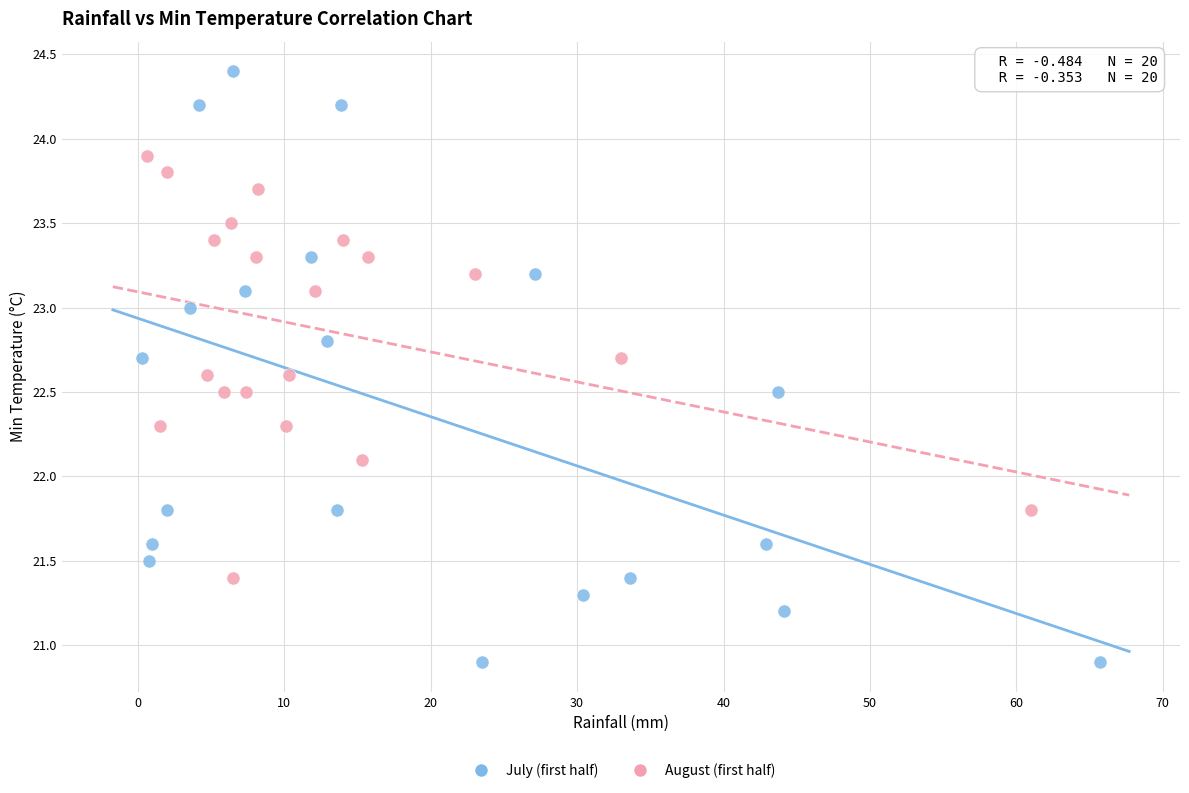

Which series has the largest Y range (max minus min)?

July (first half)